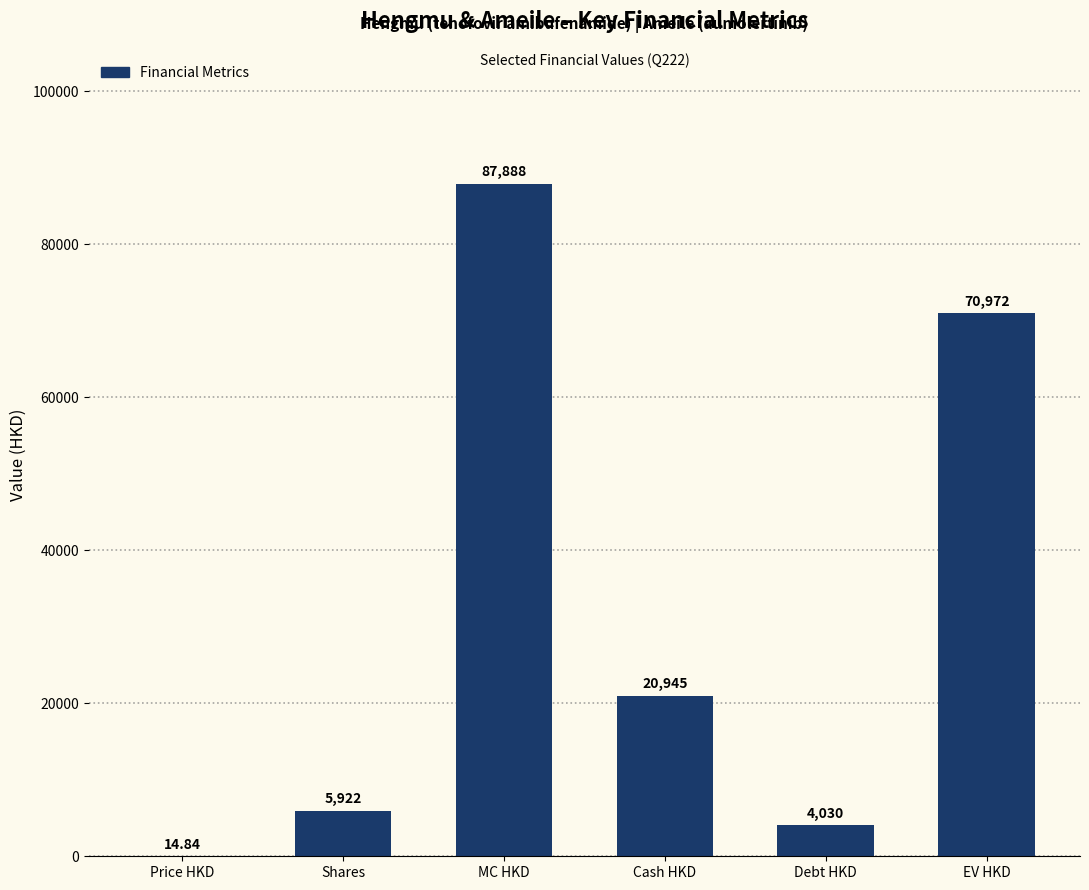

At which label does the data first exceed 20945?

MC HKD